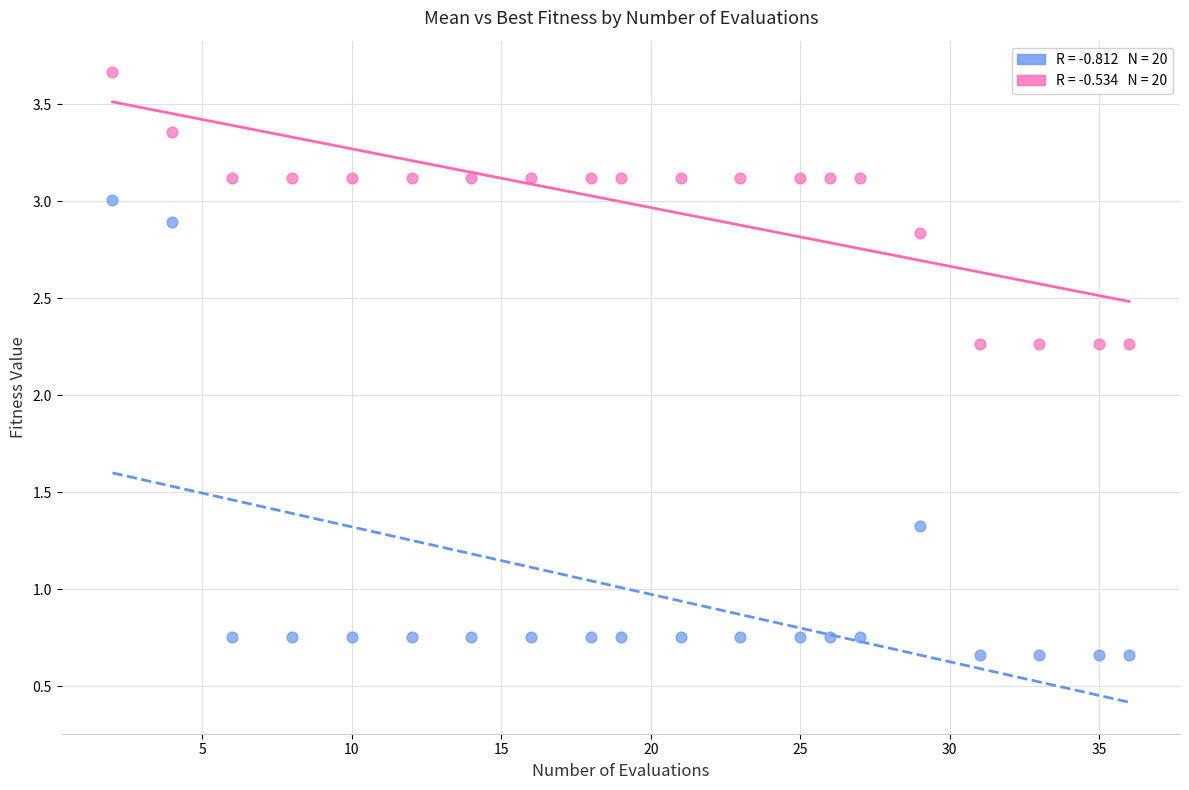

Across all data points, what is the range of X values (max minus min)?

34.0